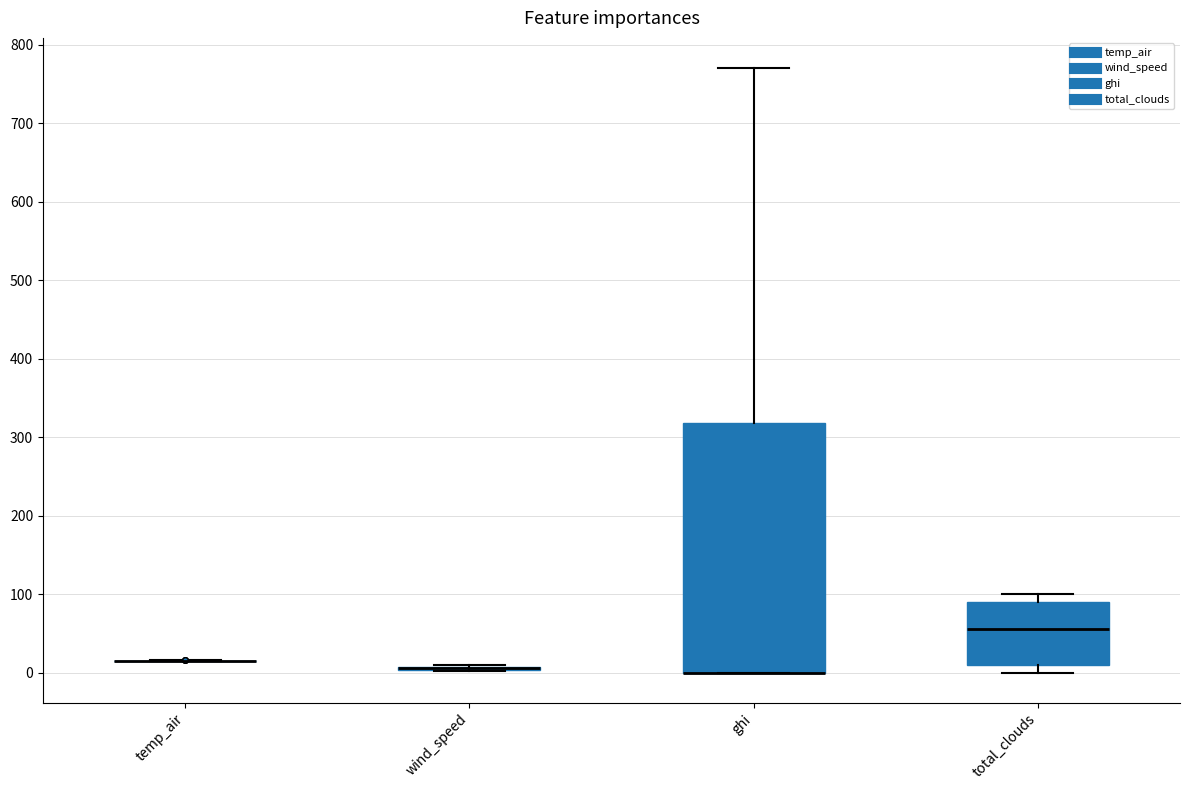

Which box is the tallest, from its lower edge to its upper edge?

ghi